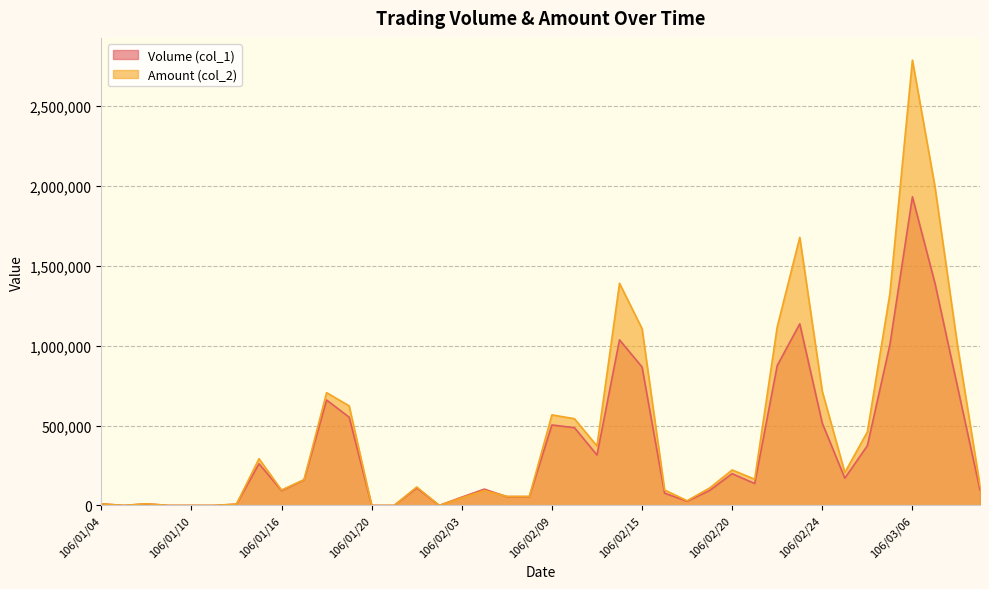

In Volume (col_1), how many points are higher than both neighbors (excluding endpoints)?

10